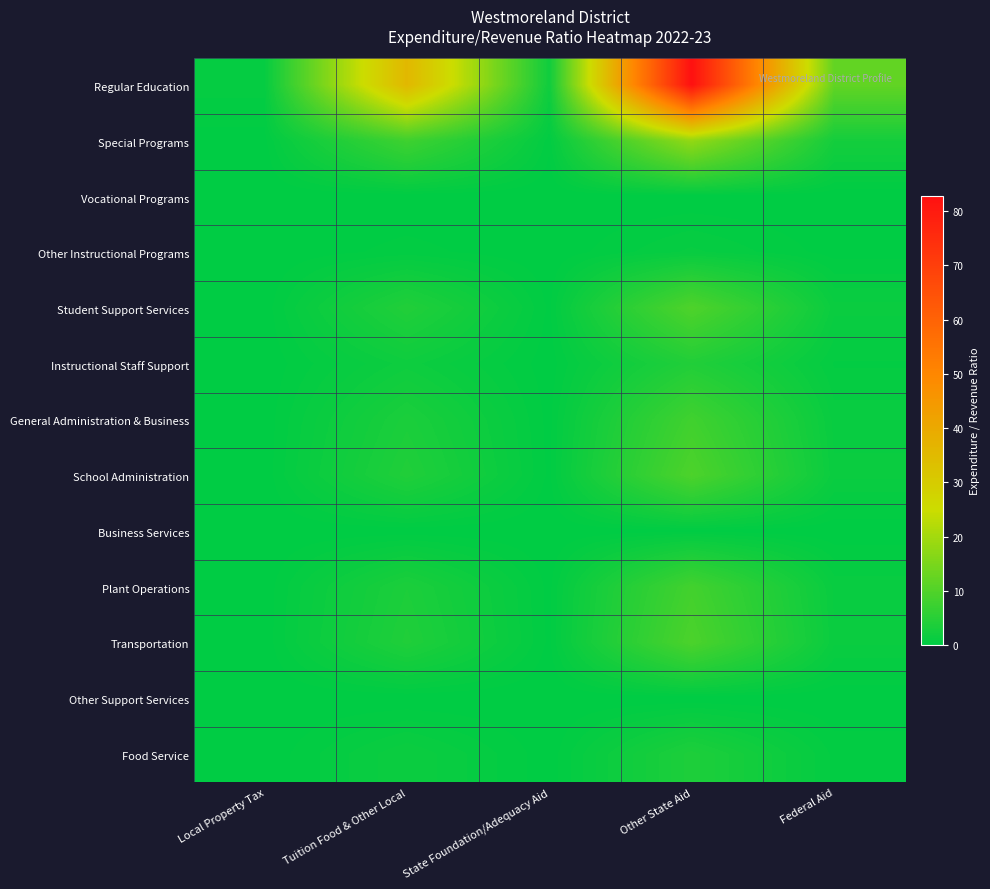

Which has a higher value, Federal Aid or Local Property Tax?

Federal Aid